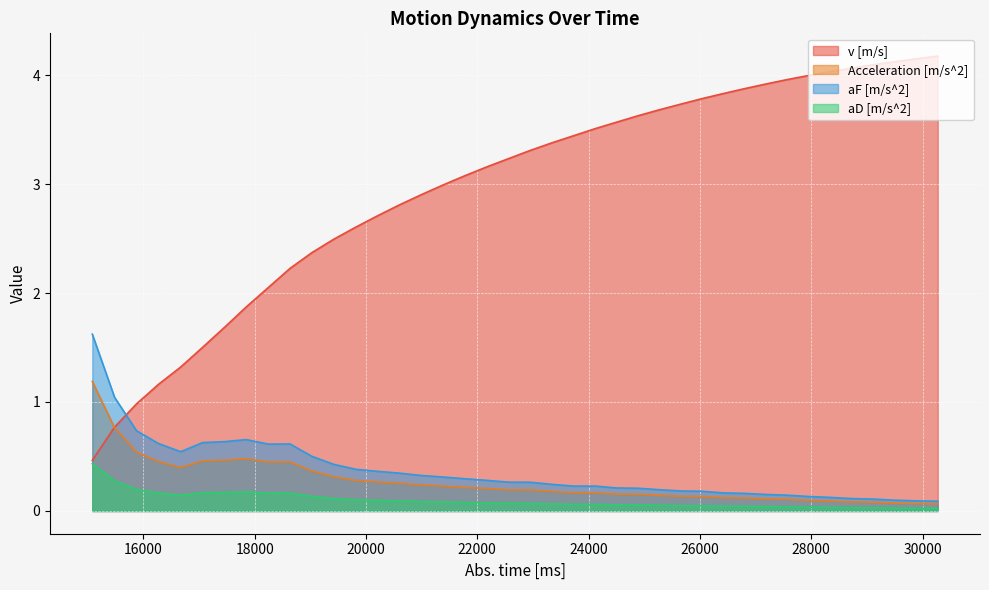

What is the minimum value for v [m/s]?

0.5